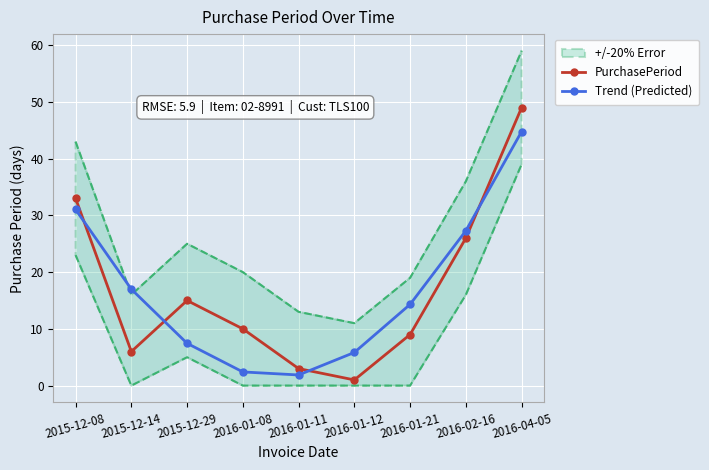

What is the difference between the second highest and minimum values in the PurchasePeriod series?

32.0